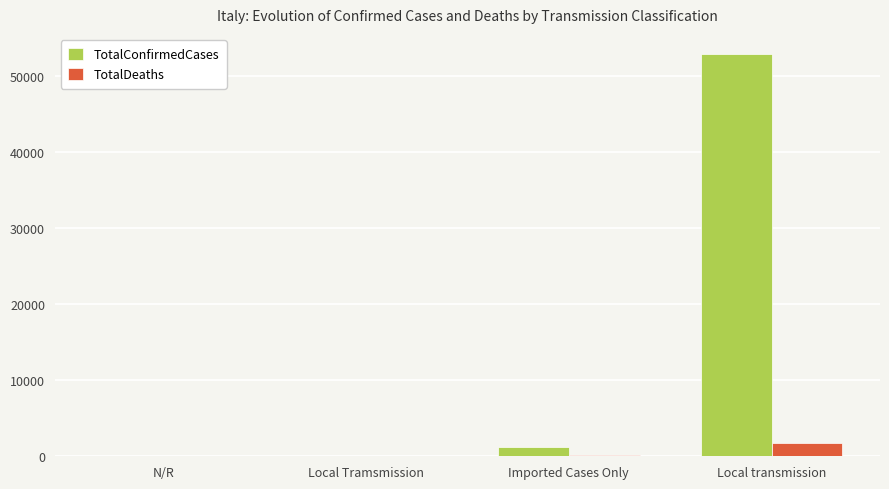

What is the sum of all TotalConfirmedCases values?

54210